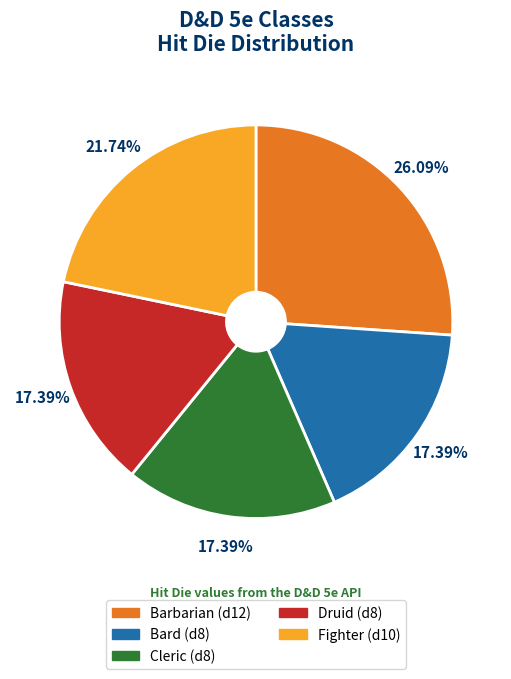

The Druid slice represents 9% of the pie. True or false?

False